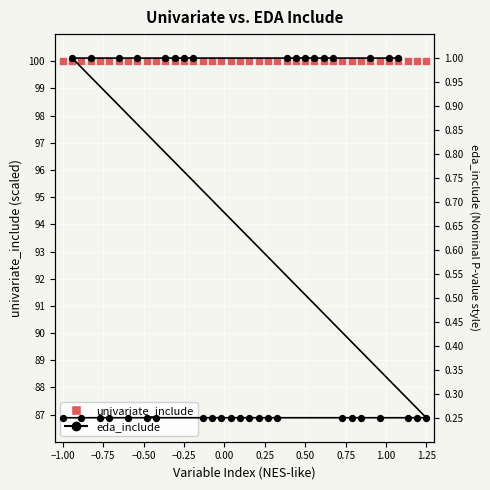

What are all the series names shown in the legend?

univariate_include, eda_include